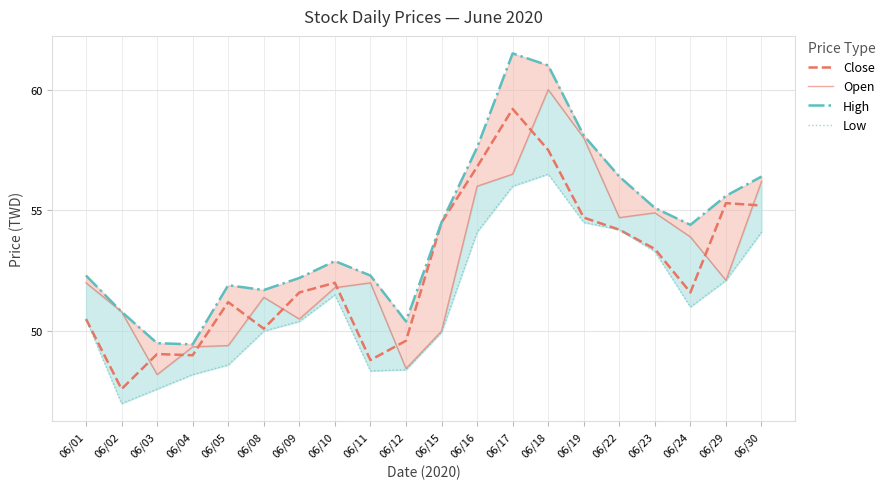

Which series has the largest total across all categories?

High